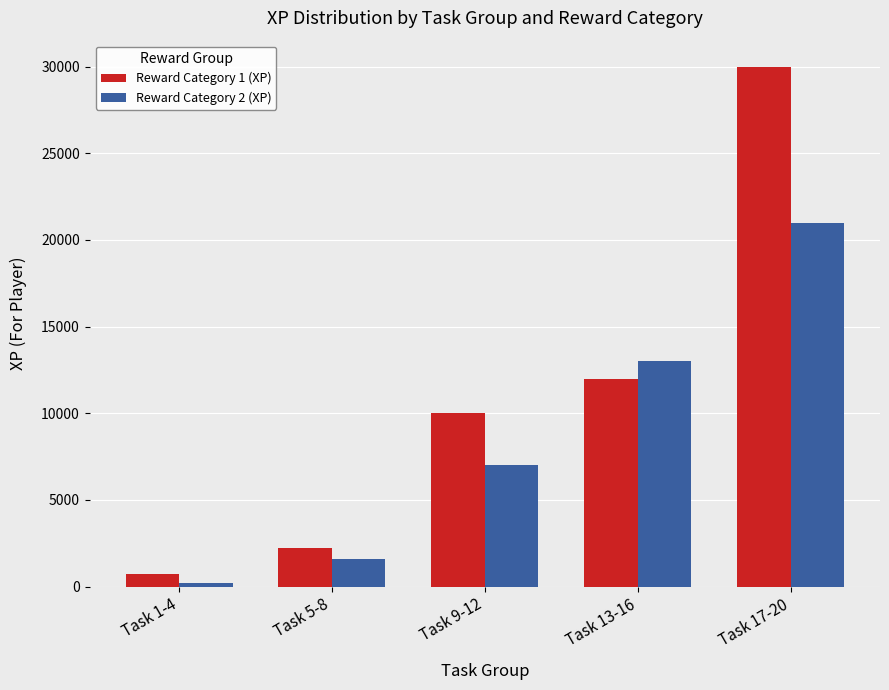

Reading left to right, transcribe all the data shown in this chart.

Reward Category 1 (XP): 700	2200	10000	12000	30000
Reward Category 2 (XP): 200	1600	7000	13000	21000